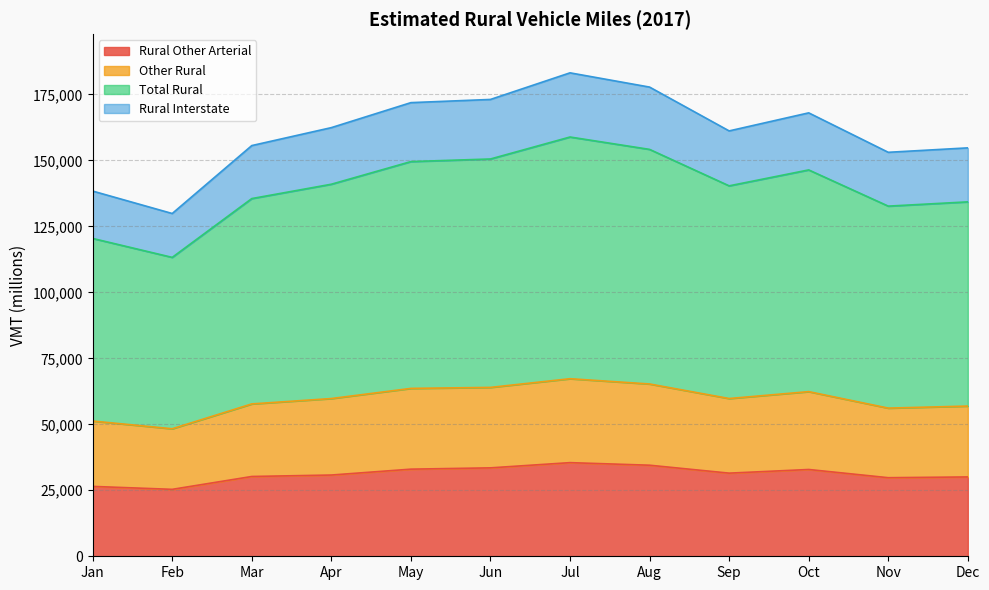

True or false: Total Rural and Rural Other Arterial cross at least once.

False